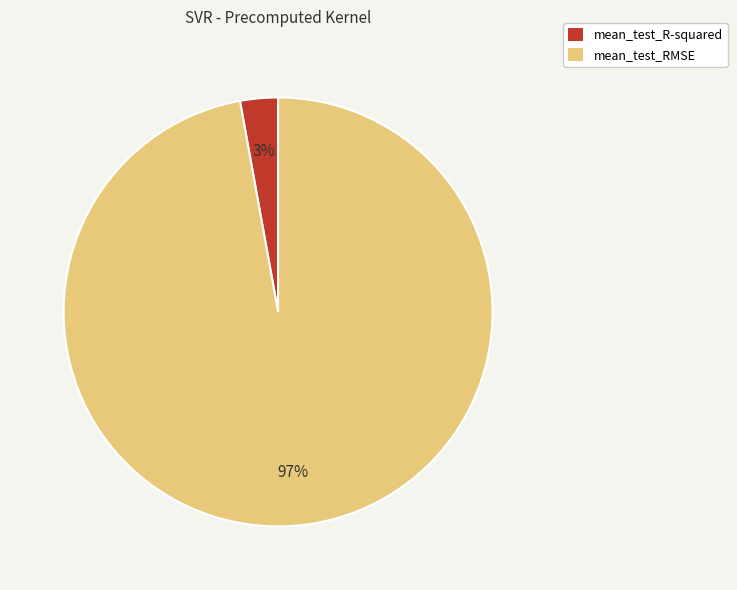

Combined, do mean_test_RMSE and mean_test_R-squared account for over 50%?

Yes